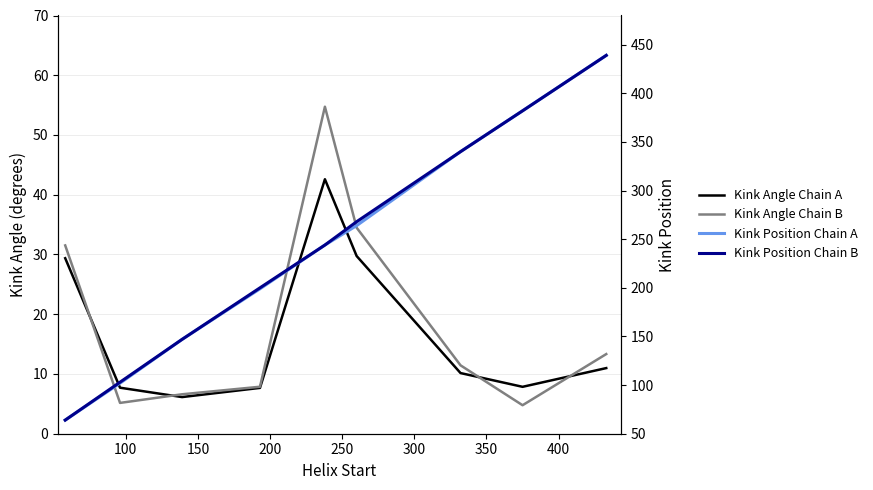

True or false: Kink Position Chain A and Kink Angle Chain B intersect in this chart.

False